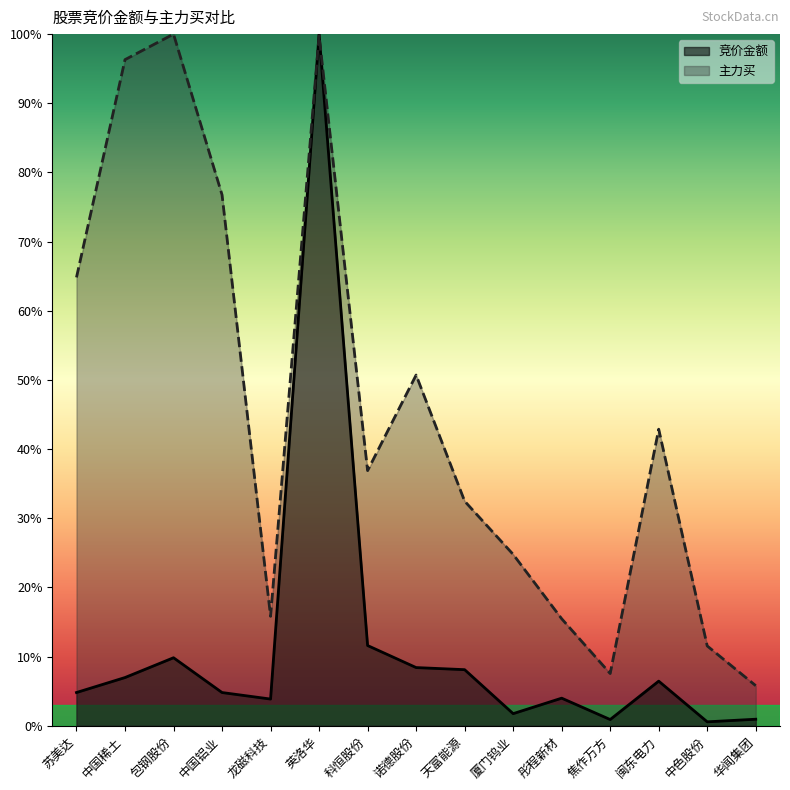

What is the spread (max minus min) of values at 龙磁科技?

12.0